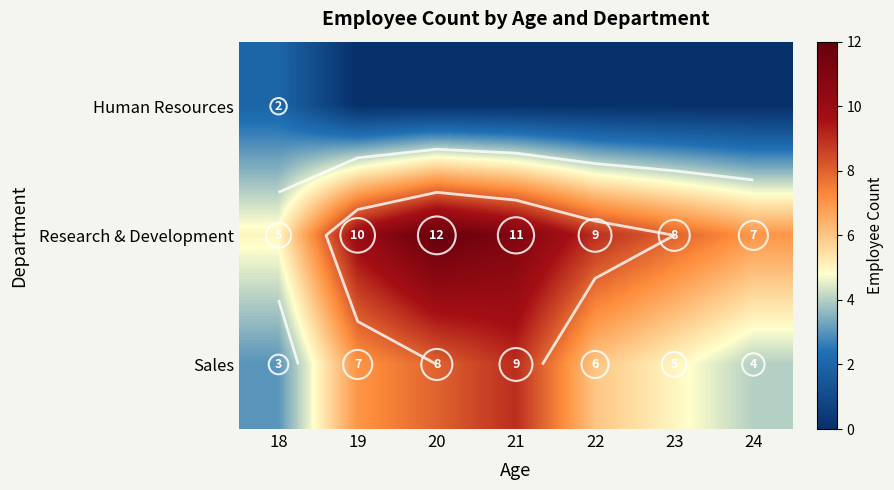

What is the sum of the Sales values at 21 and 18?

12